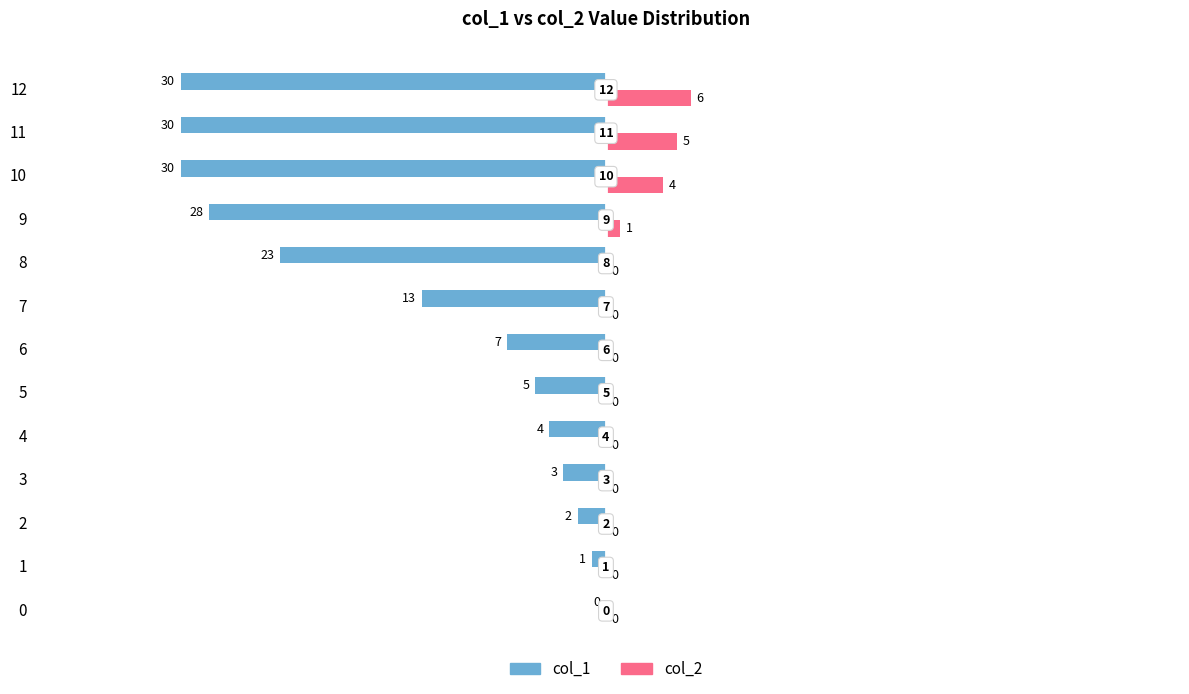

What is the highest value of the col_2 series?

6